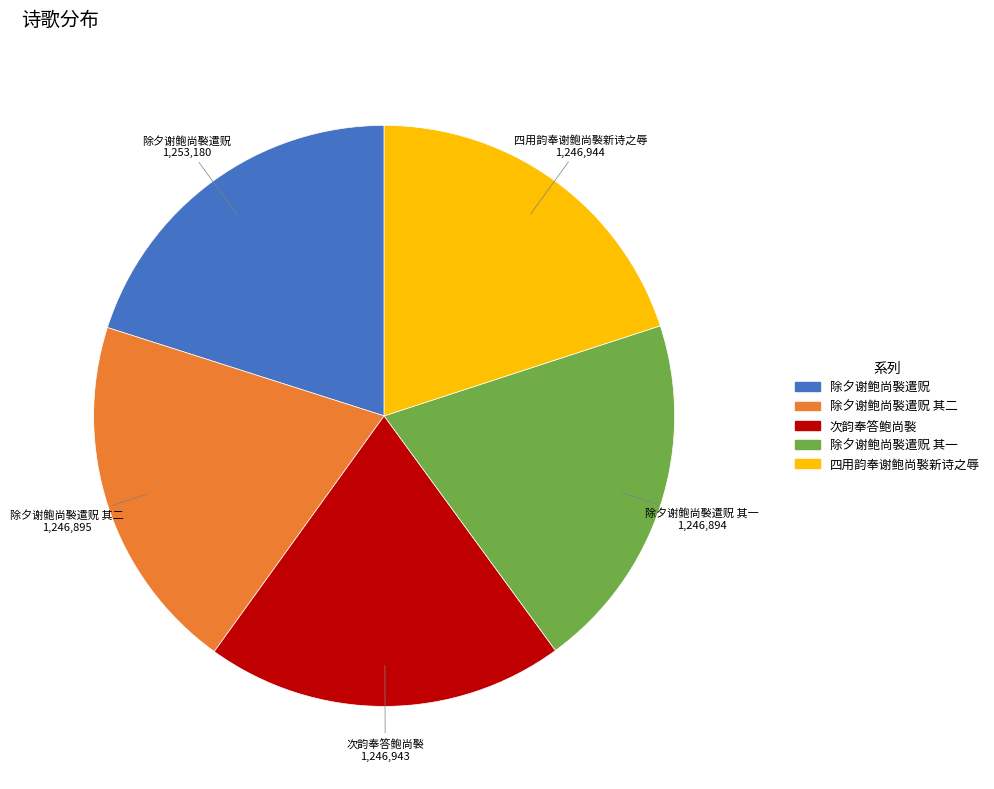

Does any single category account for the majority?

No